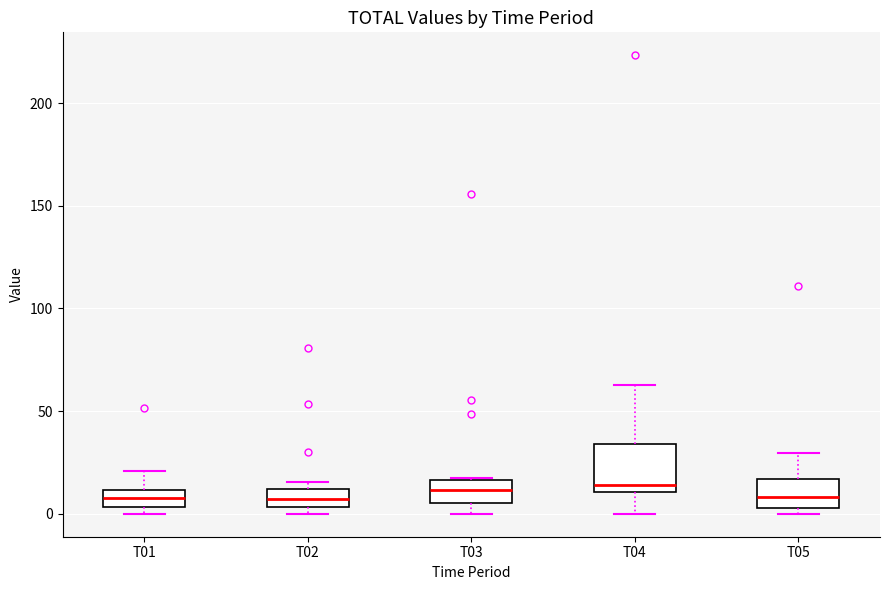

Where does the lower whisker of the box for T04 end on the y-axis? The values are not printed on the chart, so give them approximately, as read against the axis.

0